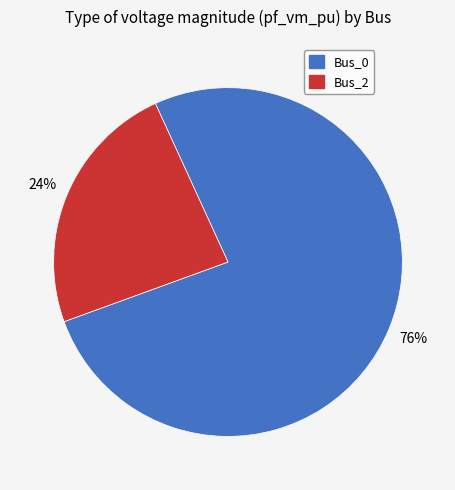

Is the sum of Bus_0 and Bus_2 greater than half?

Yes